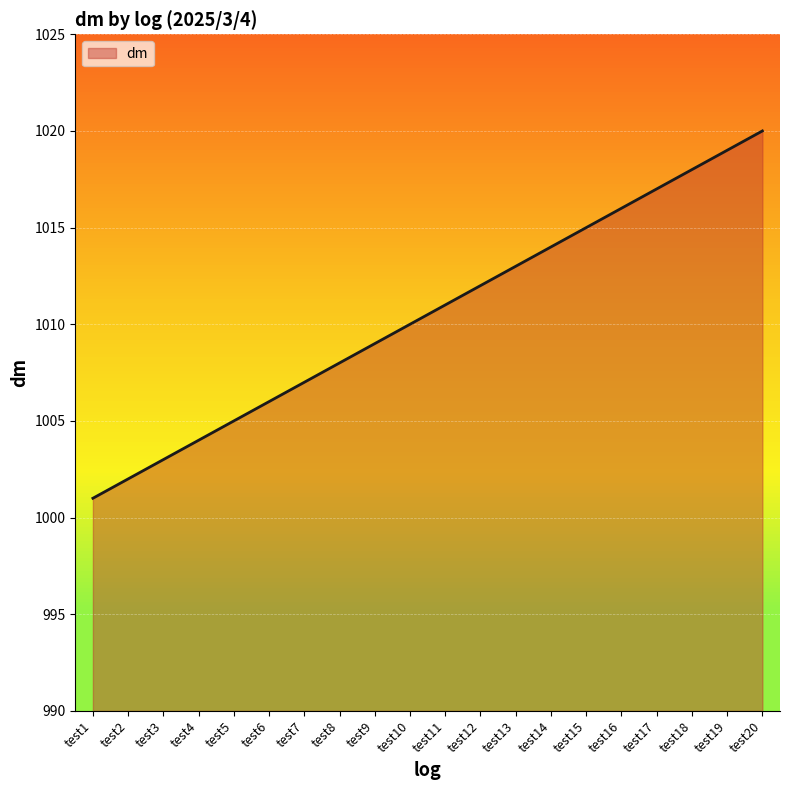

Which has a higher value, test6 or test9?

test9